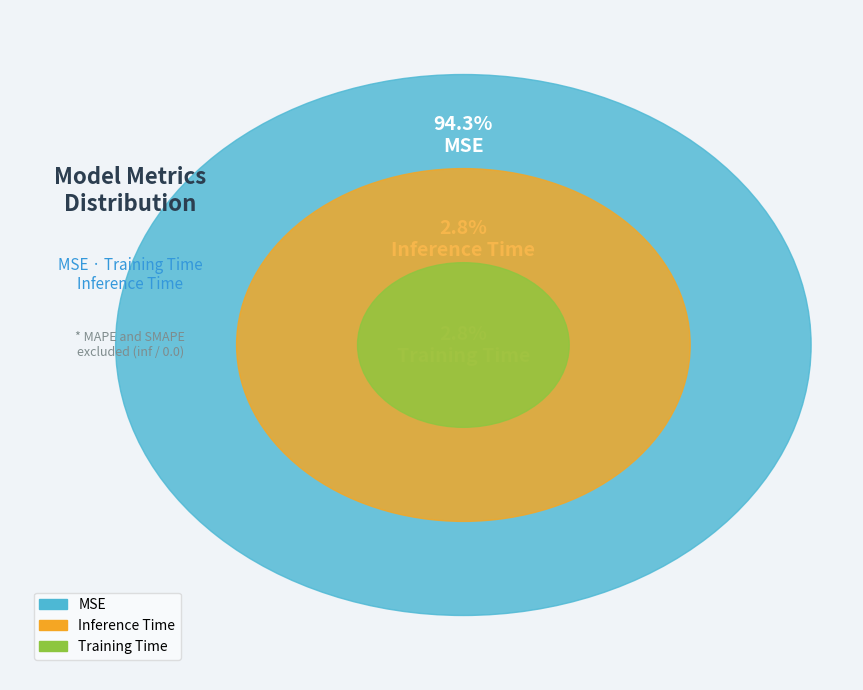

Is it true that Inference Time is 18% of the pie?

False